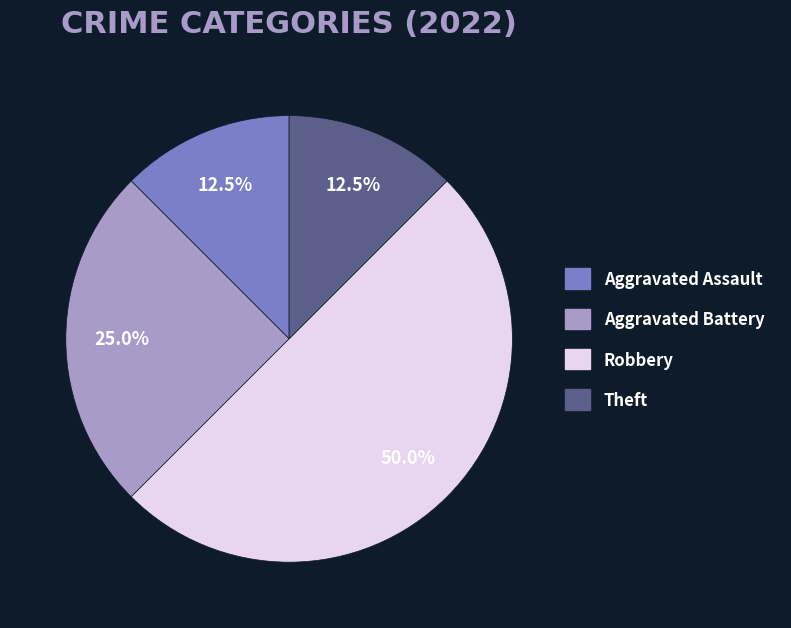

Which category has the biggest portion of the pie?

Robbery